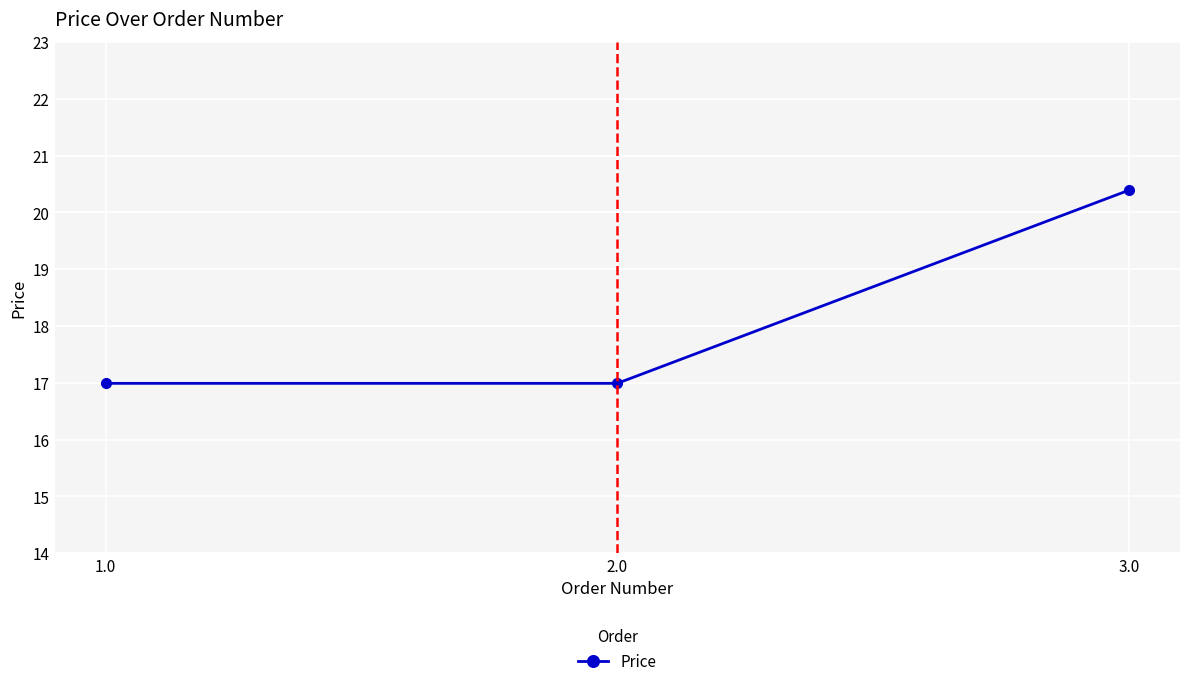

What is the value of the 3rd point from the left?

20.4